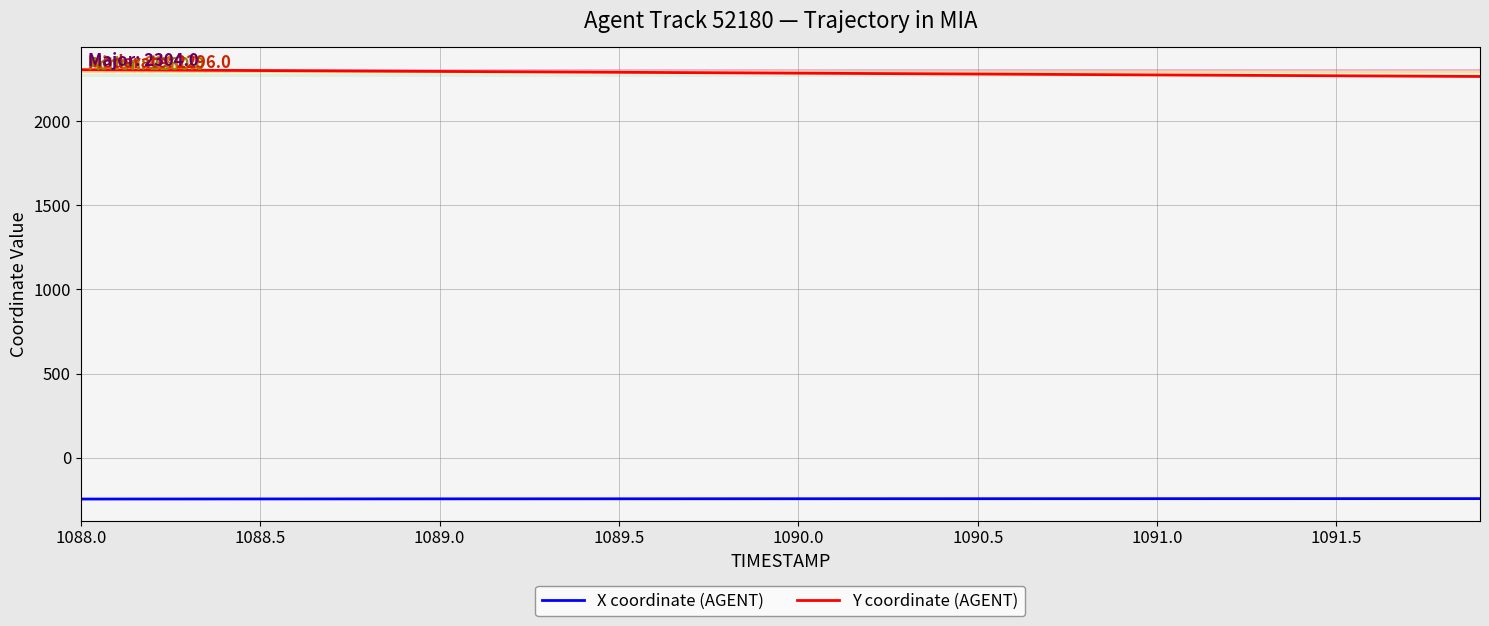

True or false: X coordinate (AGENT) and Y coordinate (AGENT) intersect in this chart.

False